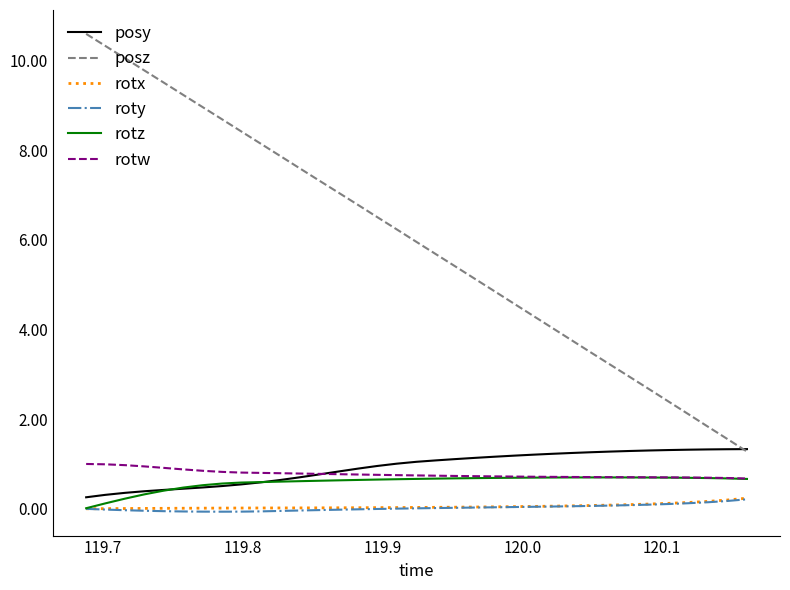

Which series has the largest total across all categories?

posz